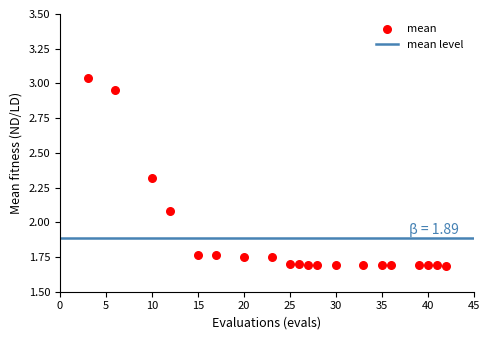

What is the range of X values (max minus min)?

39.0